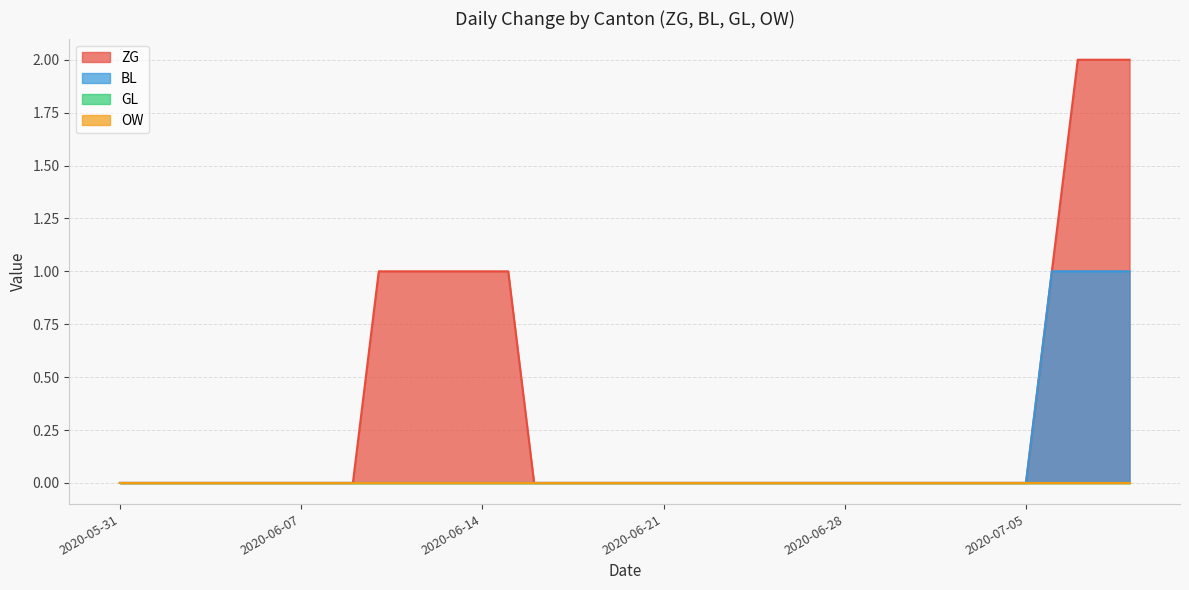

What is the difference between the BL values at 2020-06-26 and 2020-07-07?

1